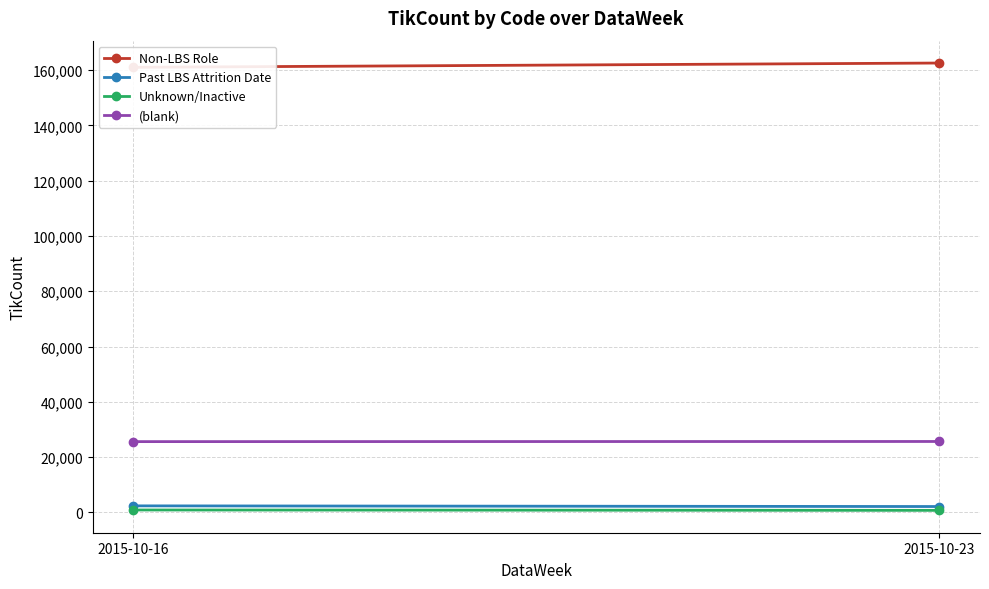

Between 2015-10-23 and 2015-10-16, which is larger?

2015-10-23